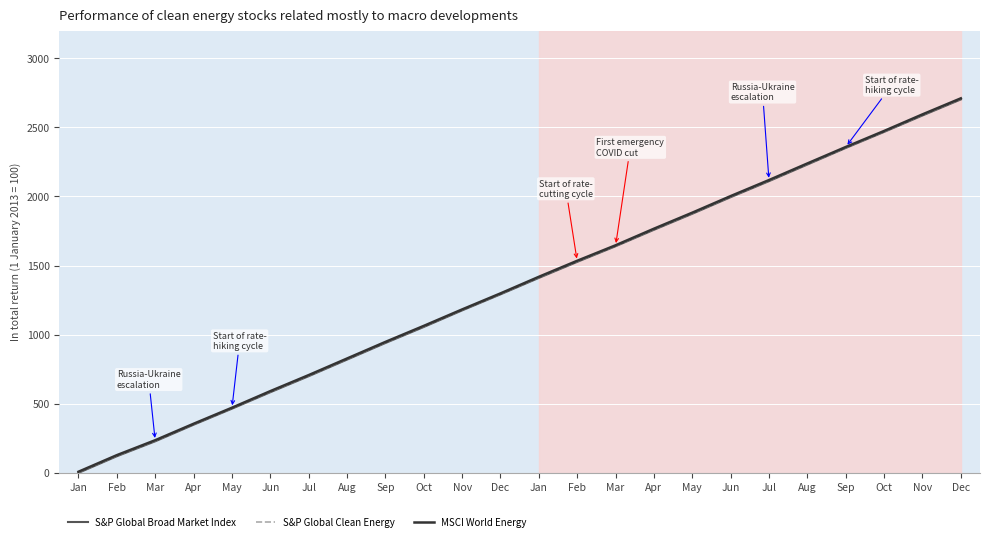

What are all the series names shown in the legend?

S&P Global Broad Market Index, S&P Global Clean Energy, MSCI World Energy